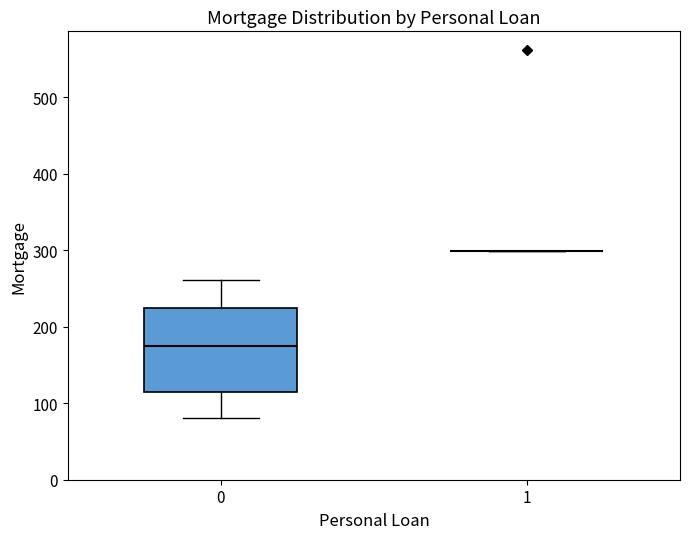

Reading left to right, read every box against the y-axis: the position of its median line, the range the box covers, and the ends of its whiskers. The values are not printed on the chart, so give them approximately, as read against the axis.

0: median 170, box 120 to 220, whiskers 80 to 260
1: box collapsed to a line at 300, whiskers 300 to 300